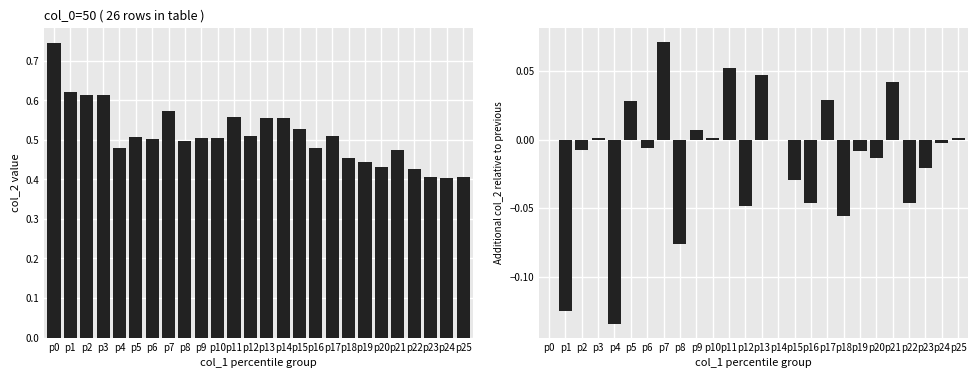

What is the average value of the col_2 series?

0.5